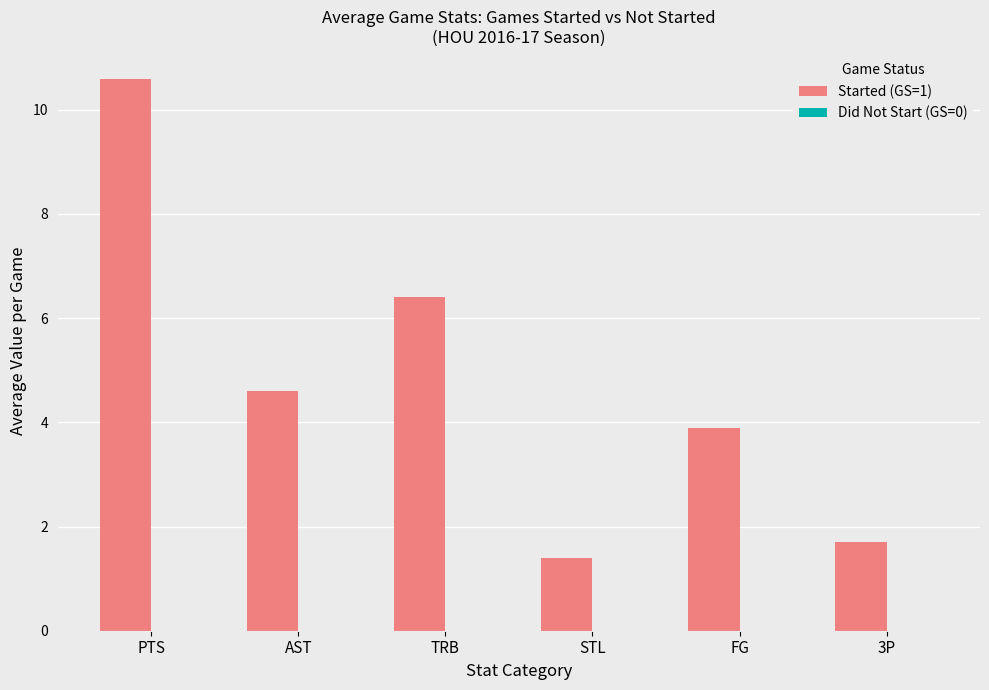

Is it true that the value at TRB is 1.3?

False